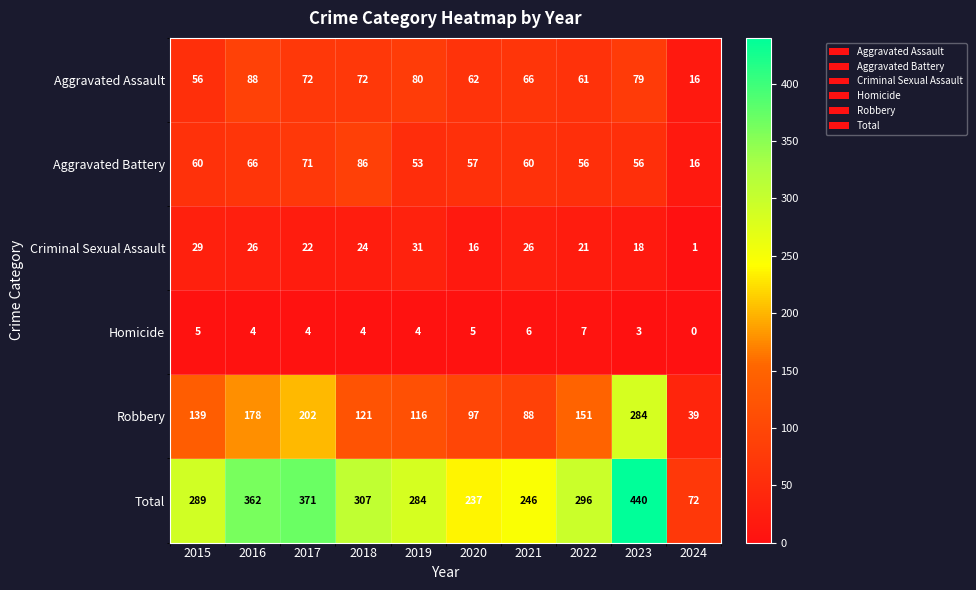

Which category has the lowest value in the Robbery series?

2024